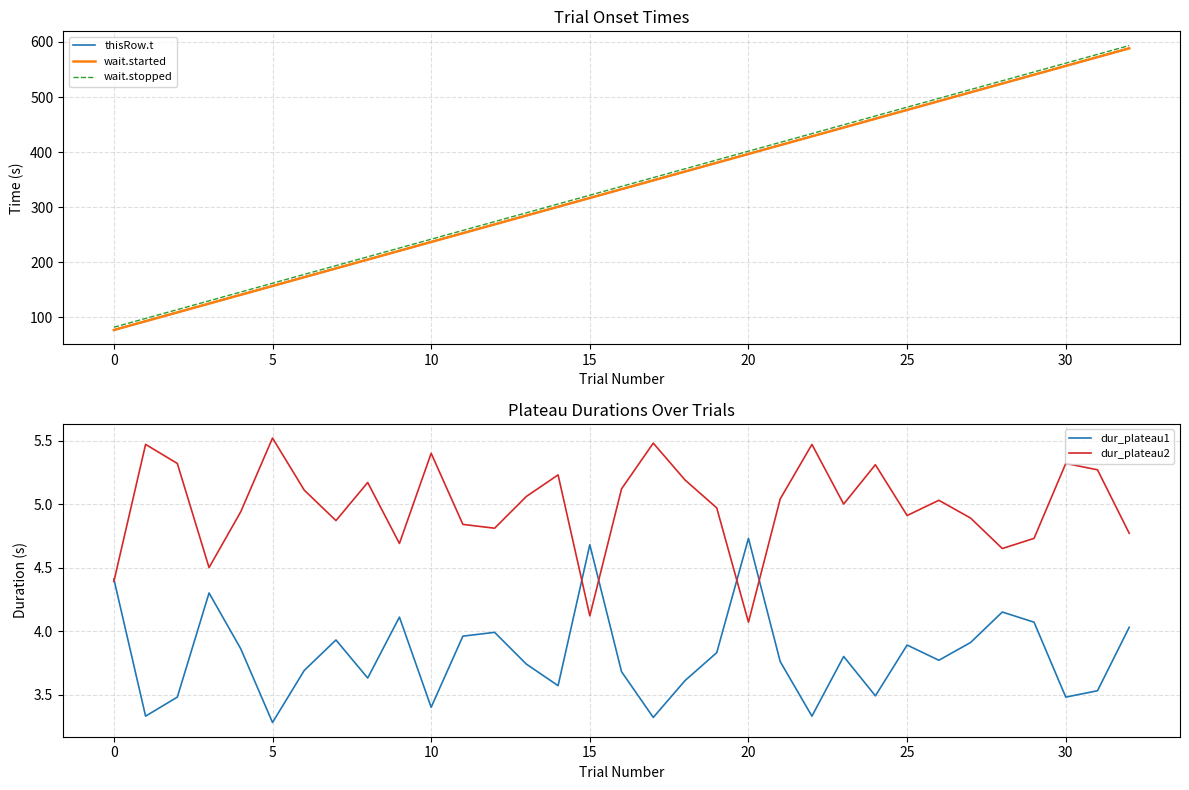

True or false: wait.stopped has more than 2 interior local peaks.

False